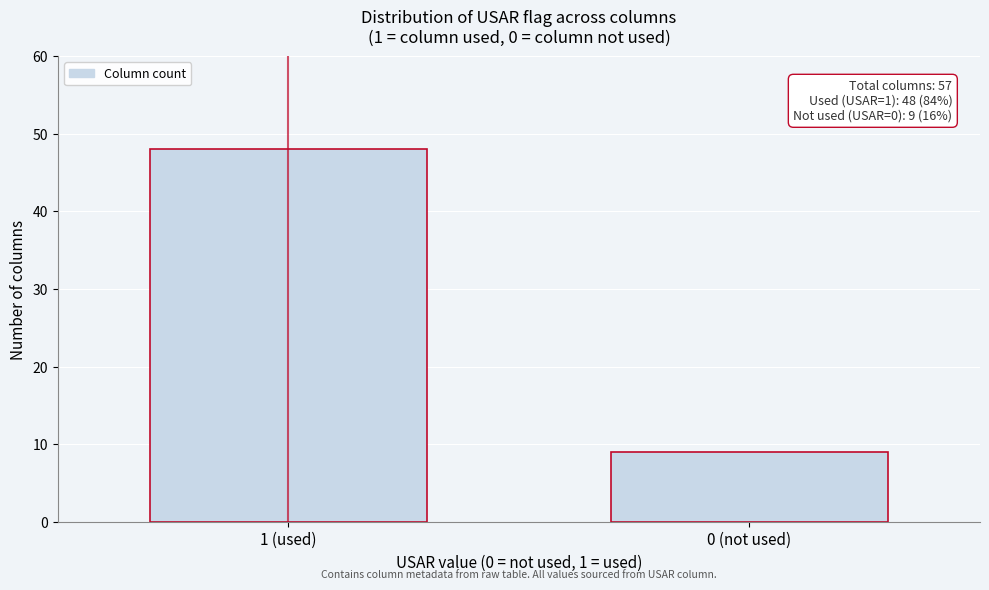

Reading left to right, what are all the values shown in this chart?

1 (used)=48	0 (not used)=9